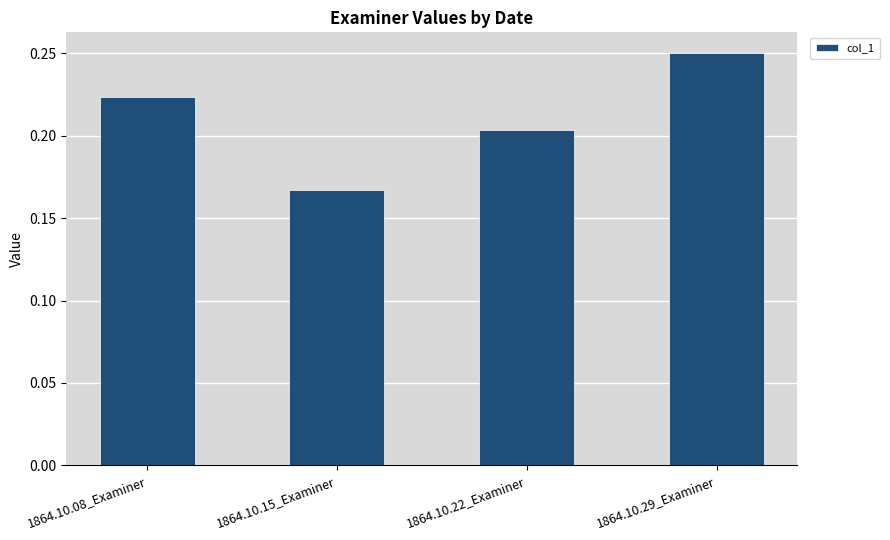

The chart shows a value of 0.1 at 1864.10.22_Examiner. True or false?

False